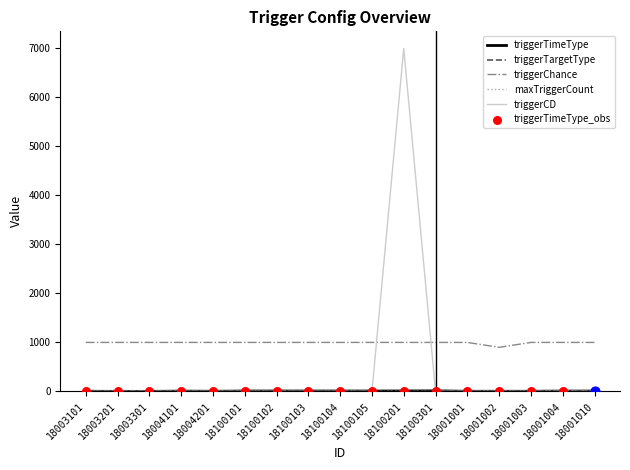

What are all the series names shown in the legend?

triggerTimeType, triggerTargetType, triggerChance, maxTriggerCount, triggerCD, triggerTimeType_obs